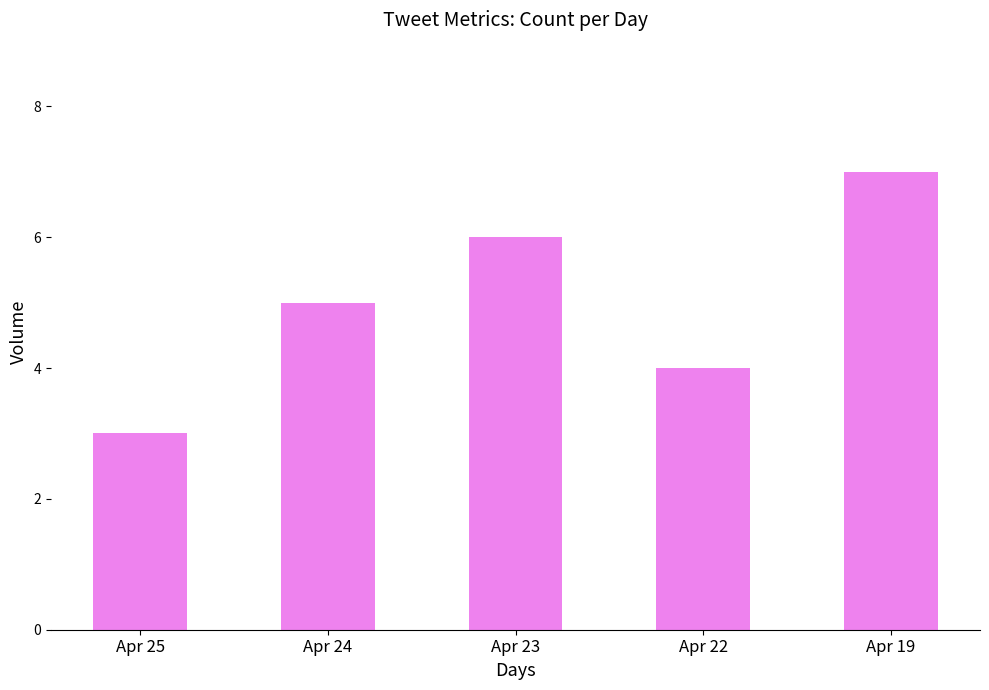

Rank the categories by value from lowest to highest.

Apr 25, Apr 22, Apr 24, Apr 23, Apr 19